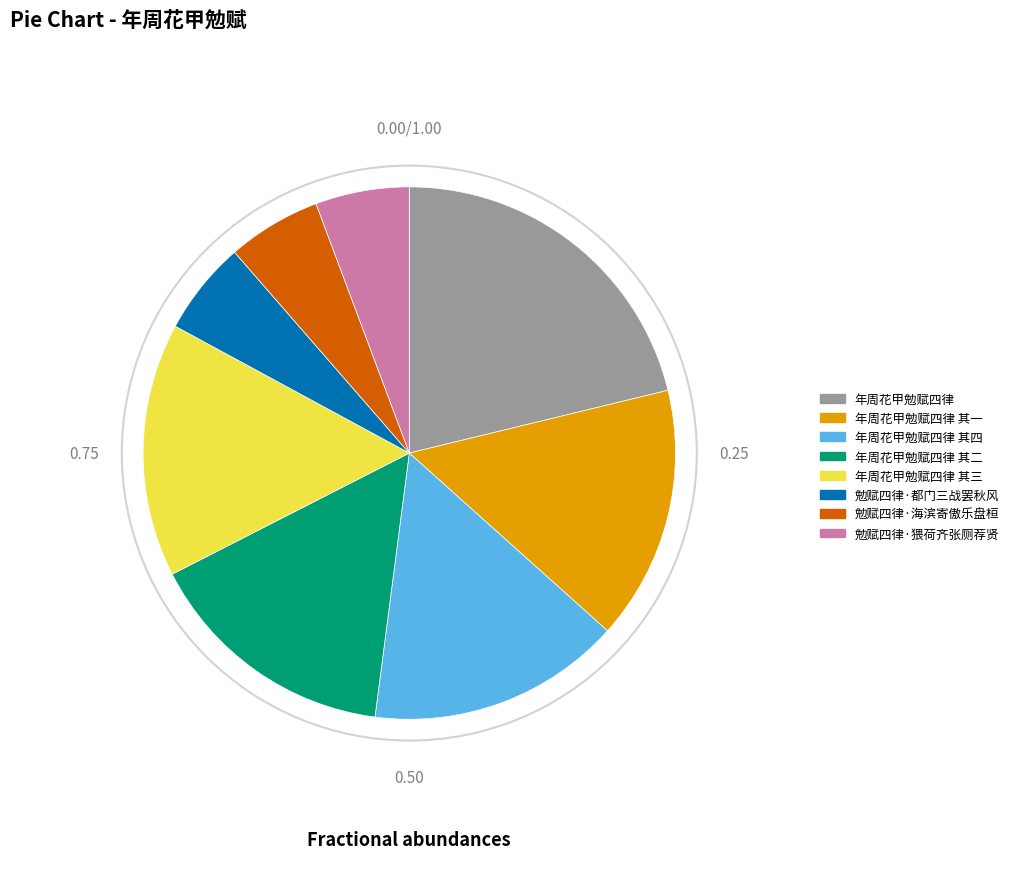

Does any single category account for the majority?

No